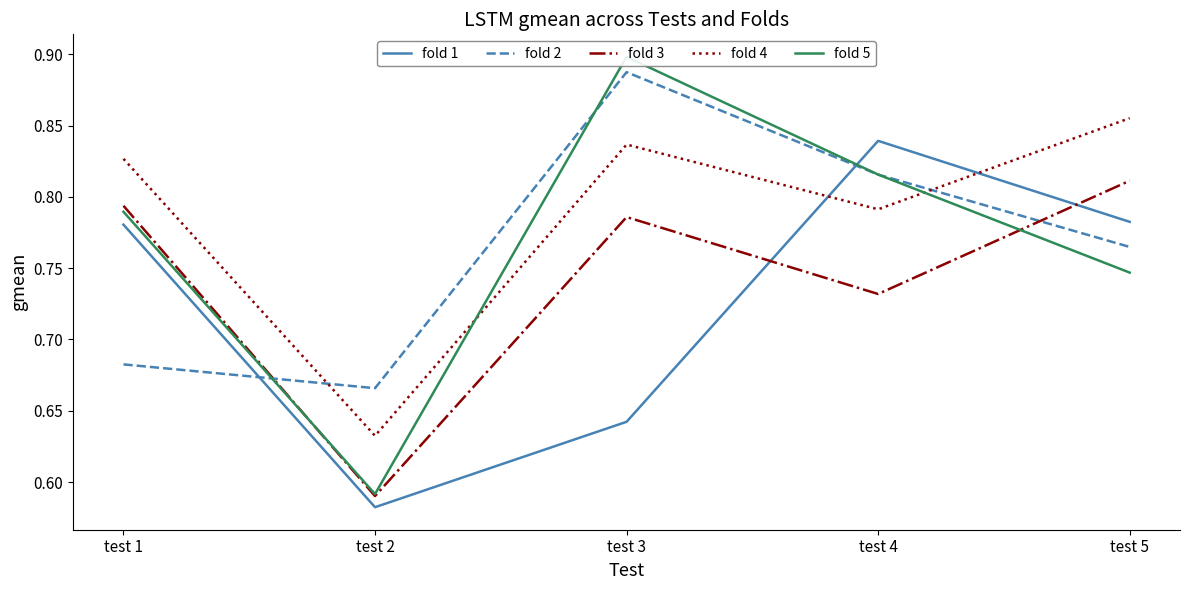

What is the difference between the maximum and minimum values in the fold 1 series?

0.3